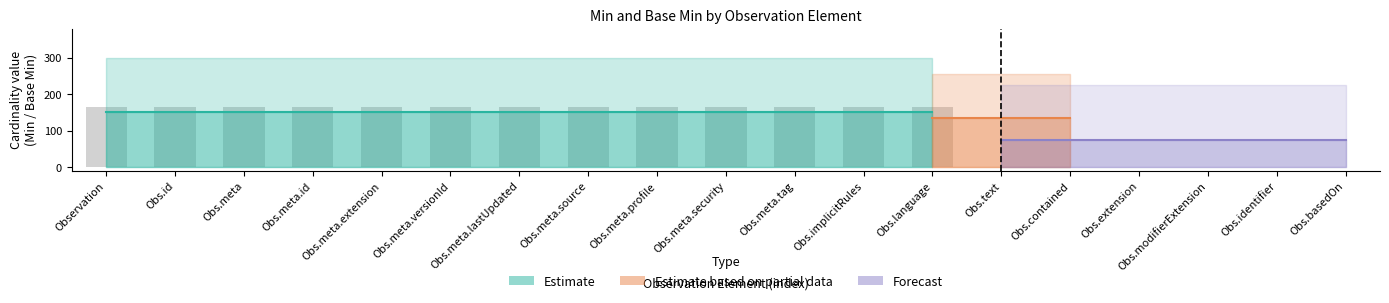

What is the approximate value of Estimate at Obs.language?

150.0